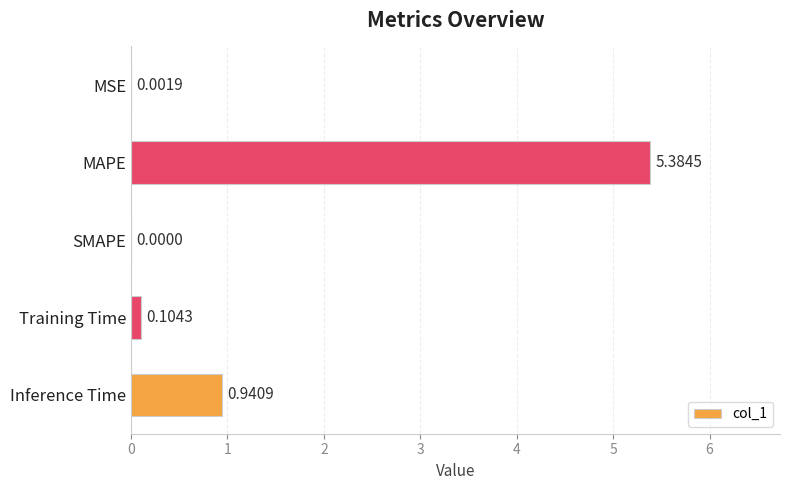

At which label is the value closest to 2?

Inference Time